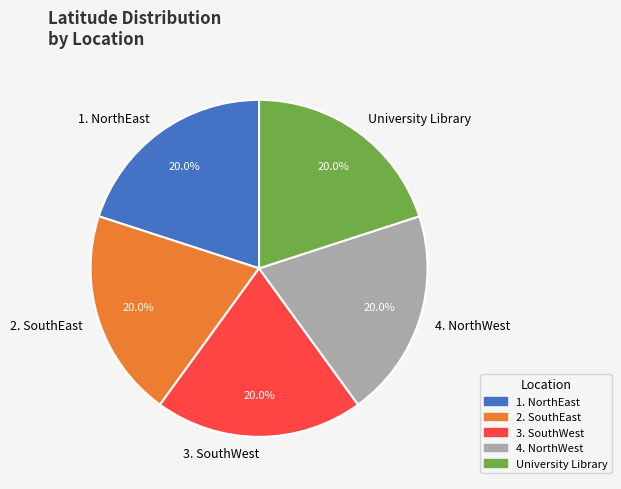

What percentage do 3. SouthWest and 2. SouthEast together represent?

40.0%